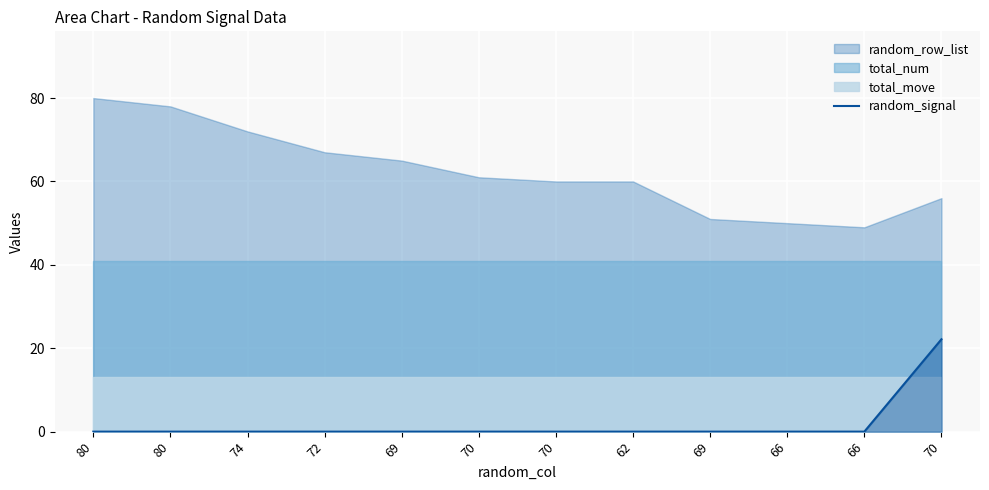

Reading left to right, list all the values displayed in this chart.

80=0.0	80=0.0	74=0.0	72=0.0	69=0.0	70=0.0	70=0.0	62=0.0	69=0.0	66=0.0	66=0.0	70=22.2